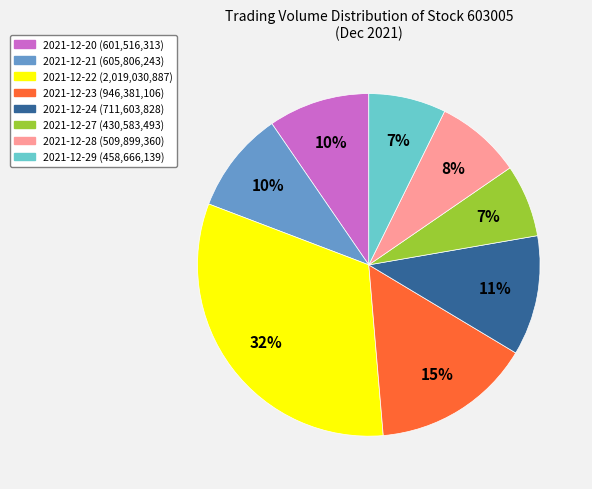

What percentage is the 2021-12-27 slice, to the nearest percent?

7%